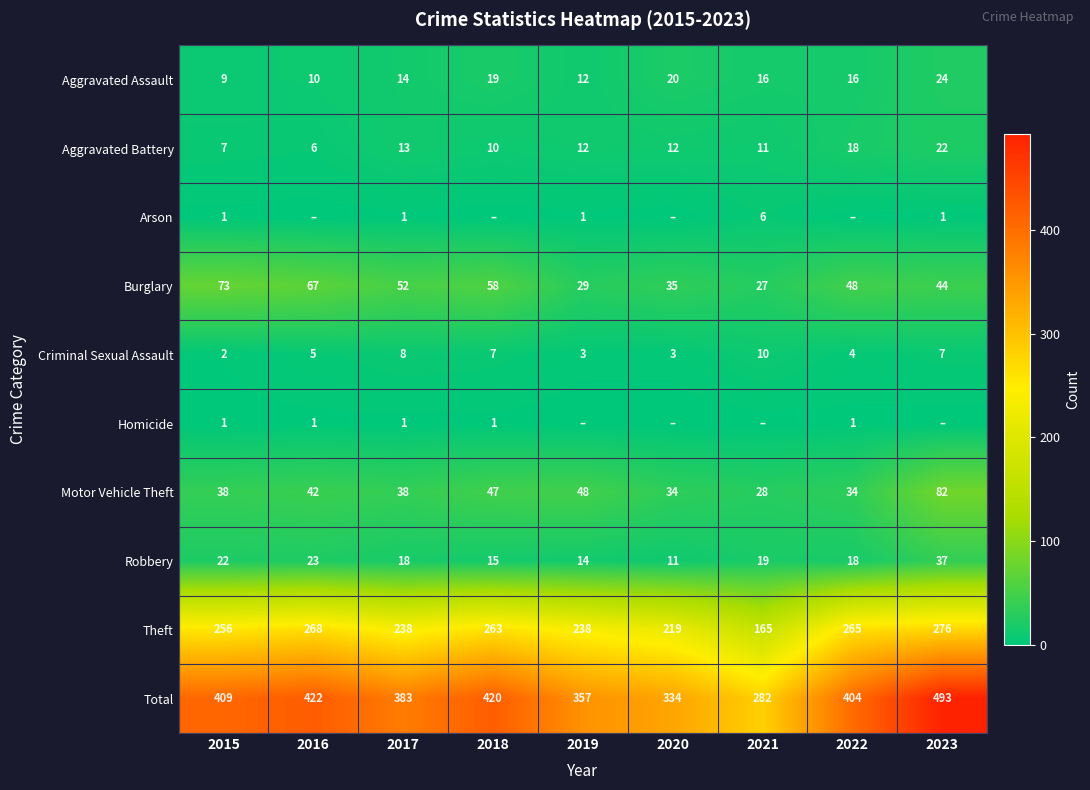

What is the spread (max minus min) of values at 2015?

408